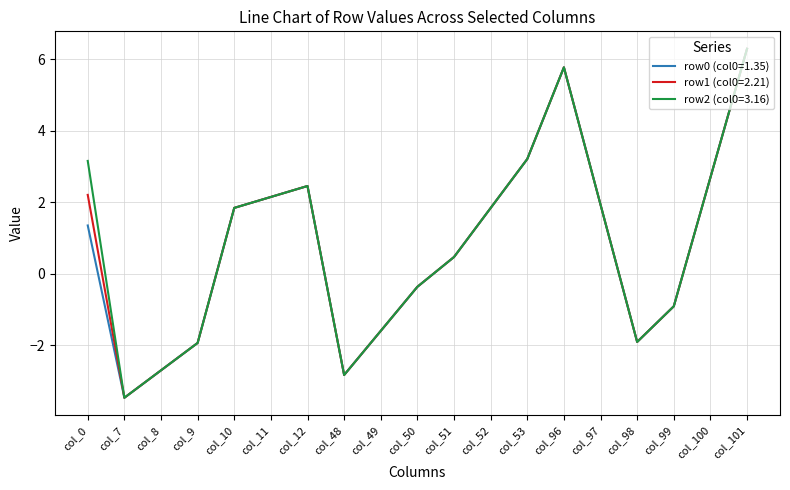

The row1 (col0=2.21) series shows 2.5 at col_12. True or false?

True